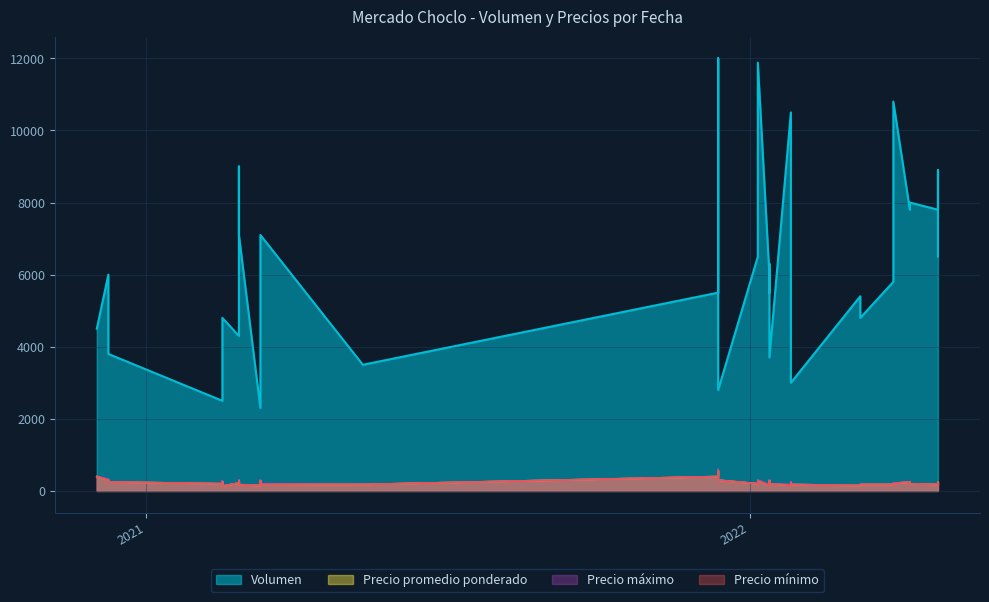

Rank the series by their maximum value, from lowest to highest.

Precio minimo, Precio promedio ponderado, Precio maximo, Volumen